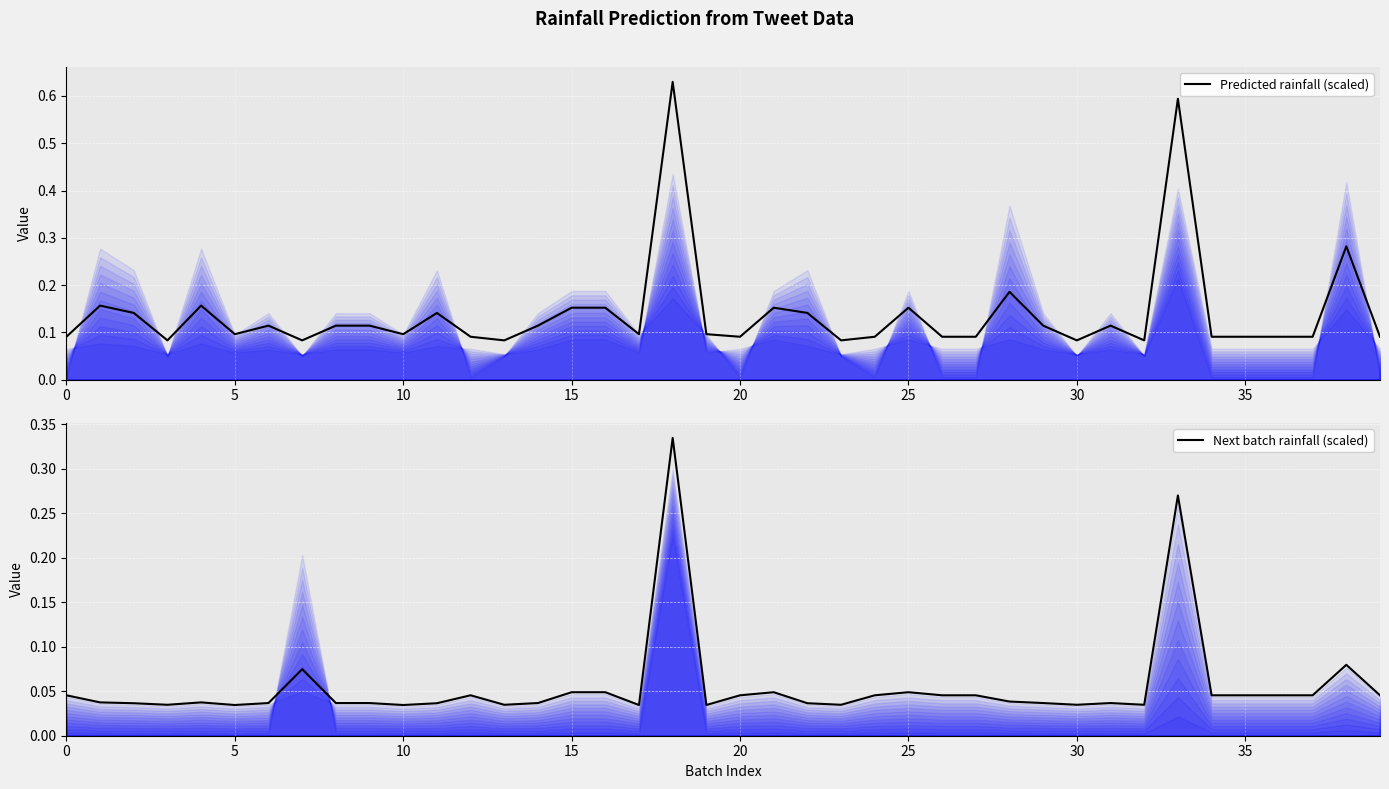

True or false: Next batch rainfall (scaled) has a value of 0.0 at 20.

True